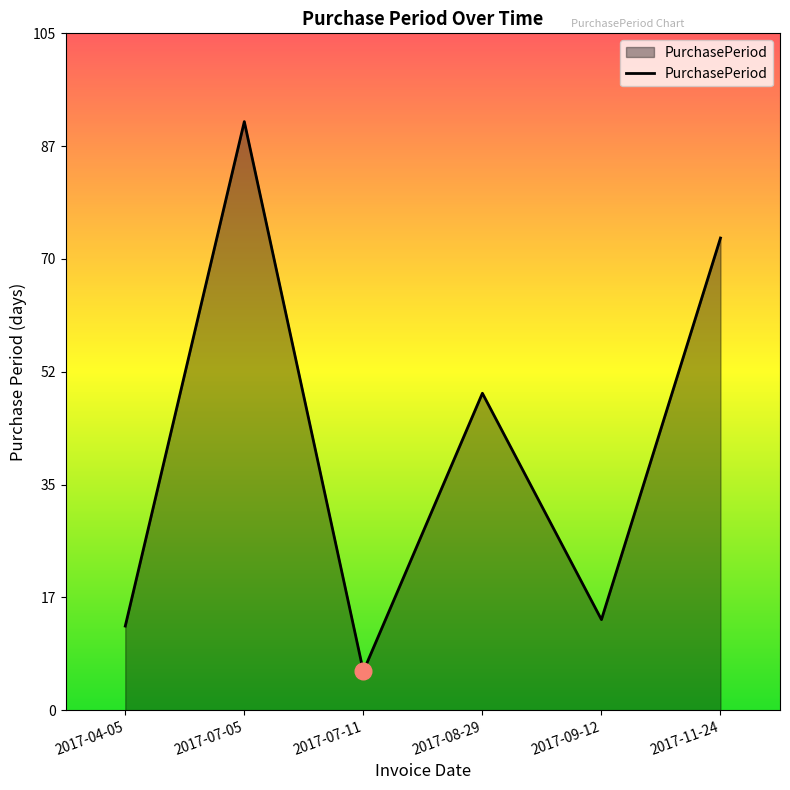

Reading left to right, transcribe all the data shown in this chart.

13	91	6	49	14	73